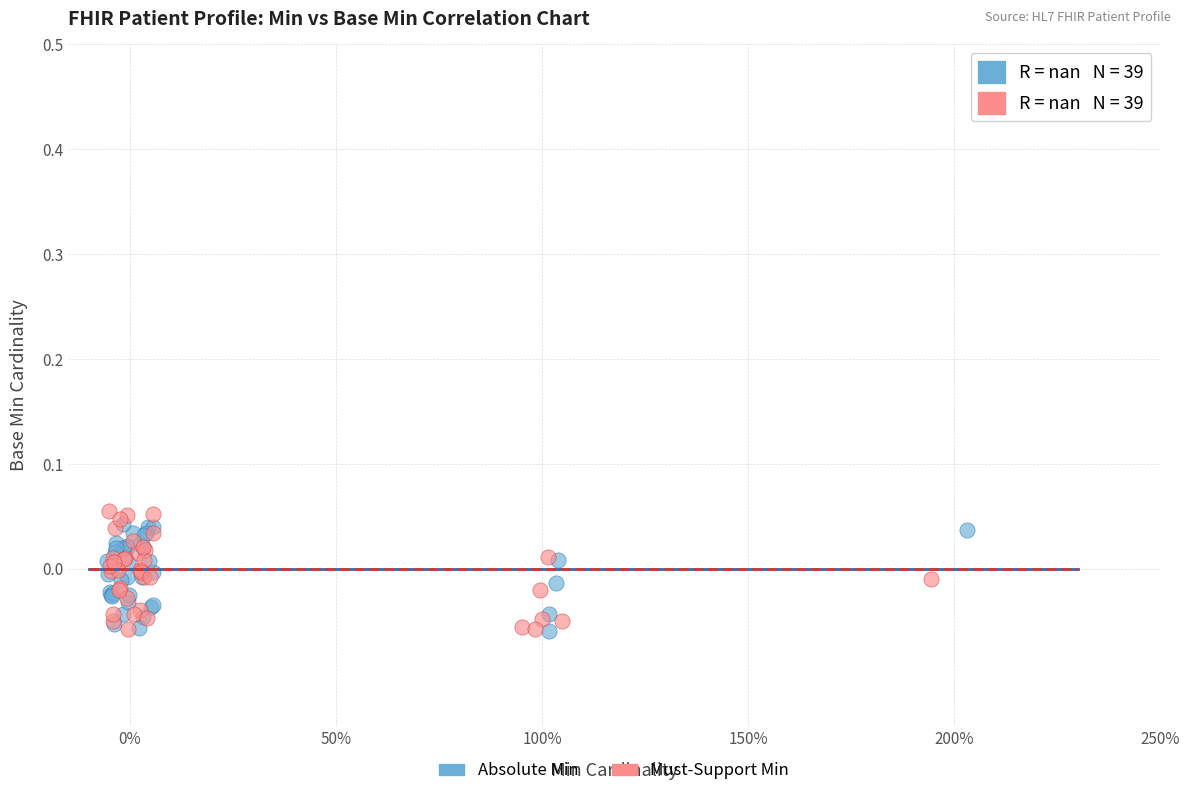

Which series has the widest spread of Y values?

Must-Support Min